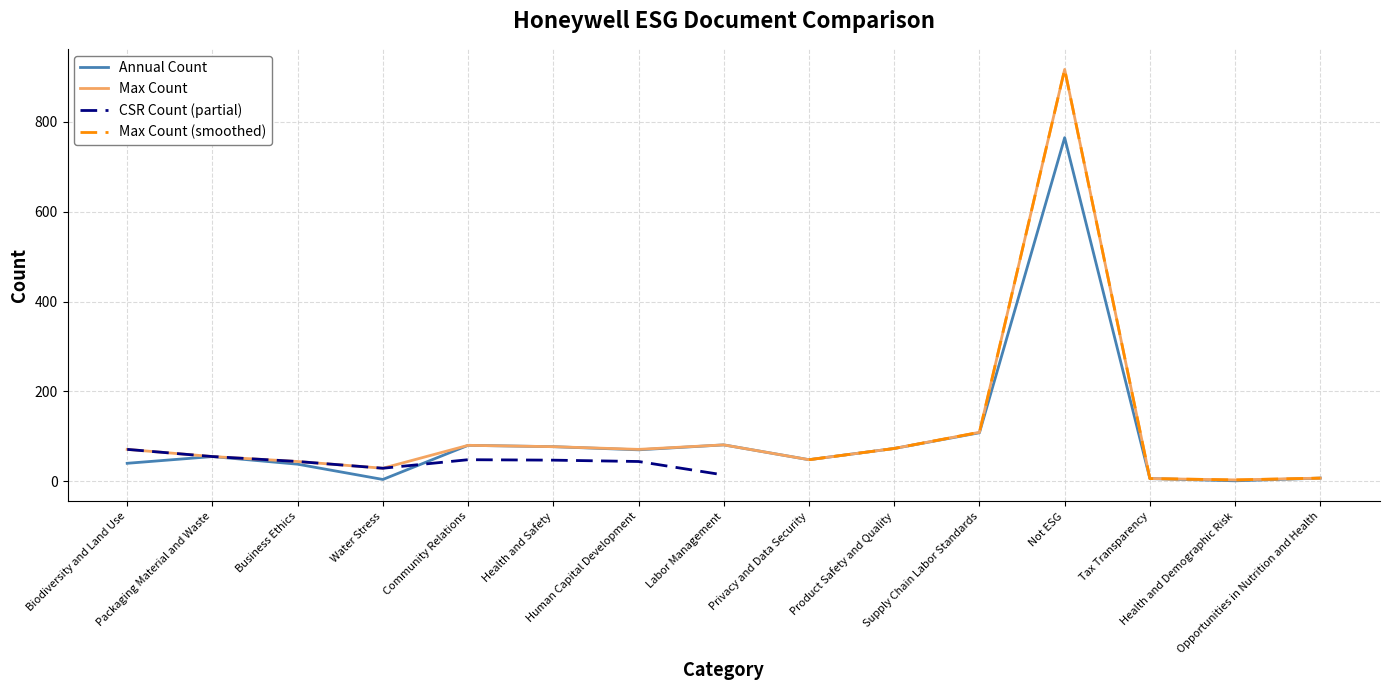

What is the value of the 2020-HONEYWELL INTERNATIONAL-Annual point at the 3rd from the left?

38